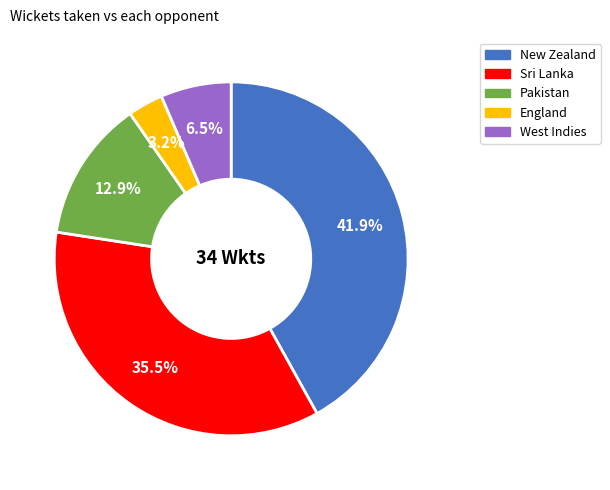

The Sri Lanka slice represents 41% of the pie. True or false?

False